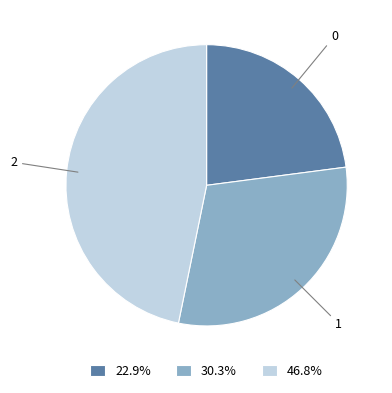

How many segments does this pie chart have?

3